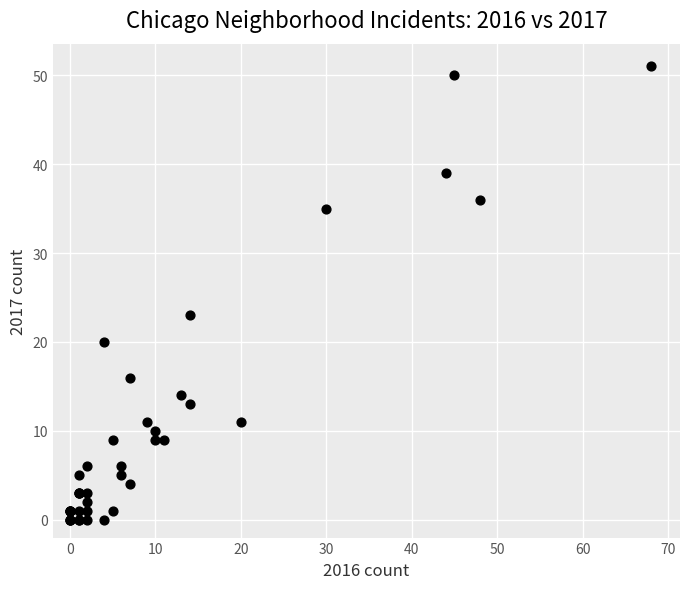

What Y value in the scatter plot is closest to 25?

23